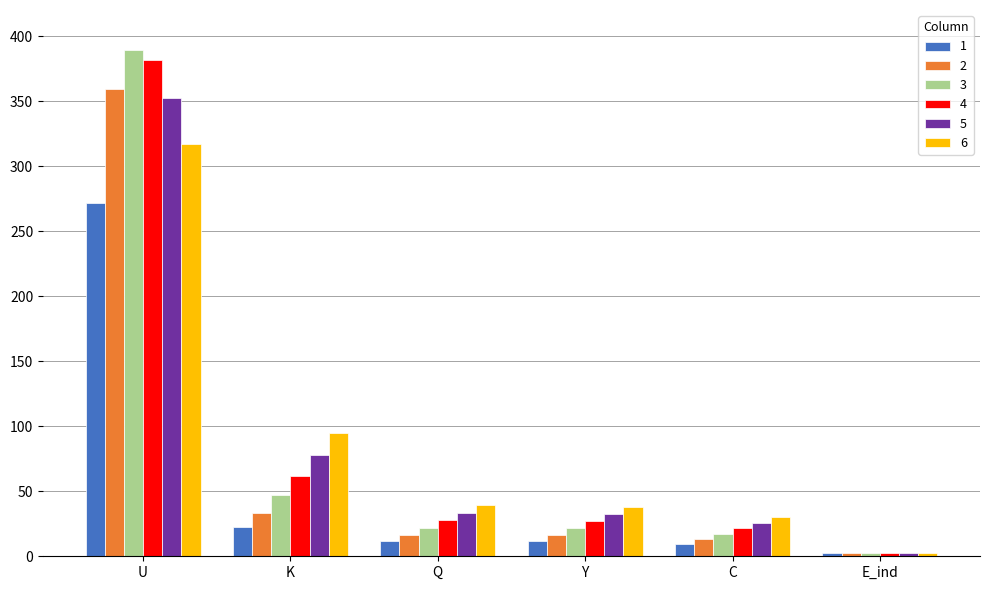

What position from the right is E_ind?

1